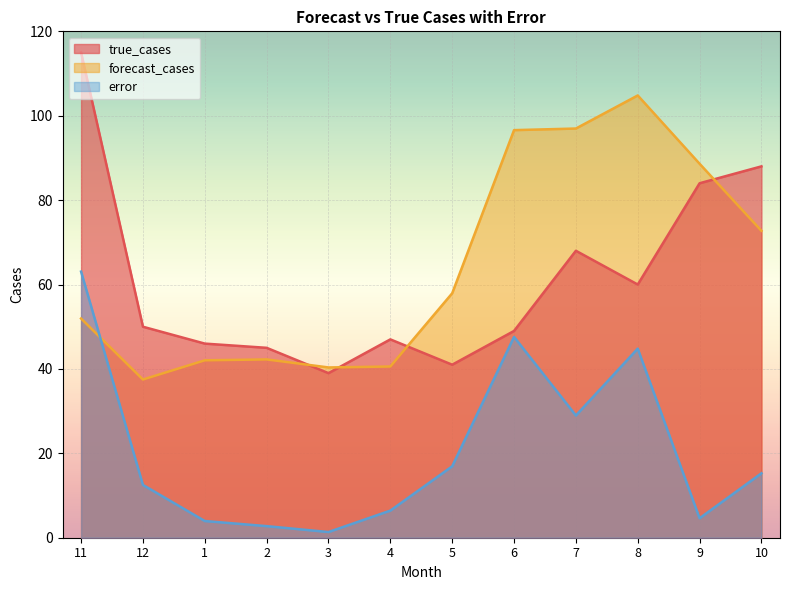

Which series has the widest spread of values?

true_cases